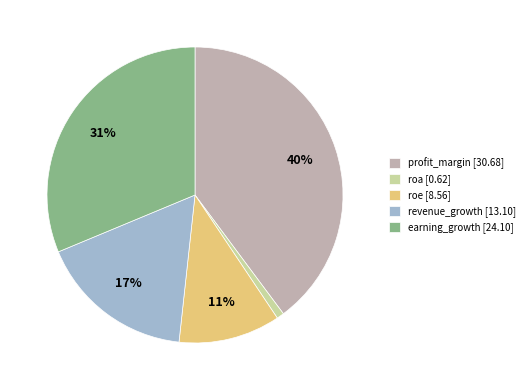

Rank the categories by value from lowest to highest.

roa, roe, revenue_growth, earning_growth, profit_margin